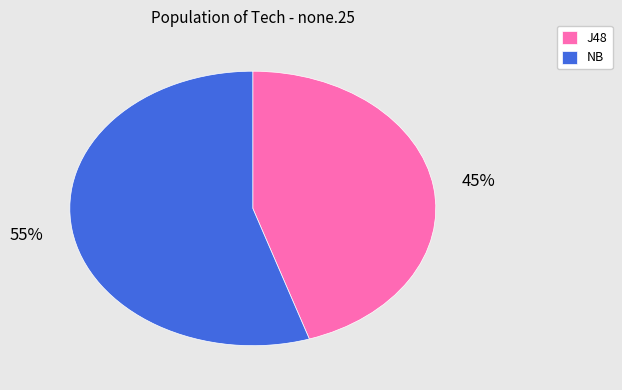

Count the number of slices in the pie.

2